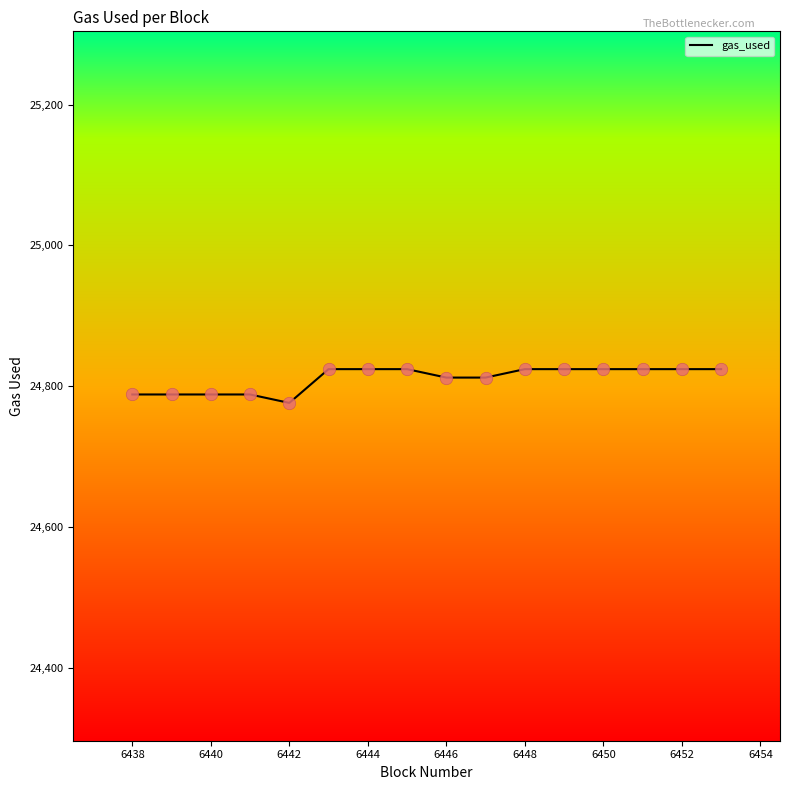

What is the minimum value shown in the chart?

24776